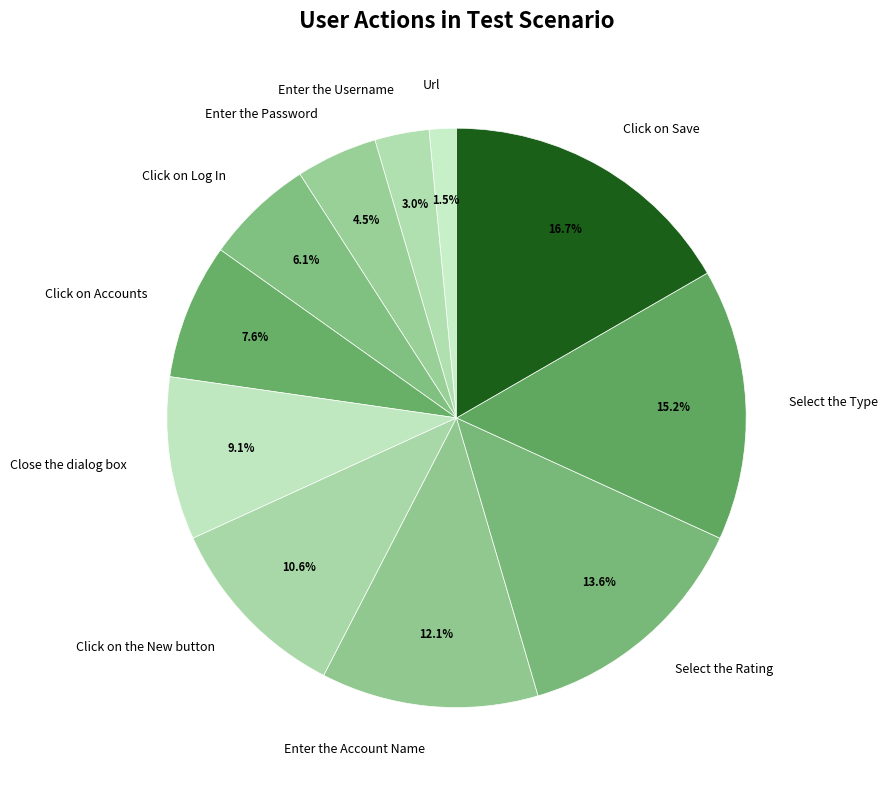

To the nearest percent, what is the combined percentage of Click on Log In and Enter the Account Name?

18%